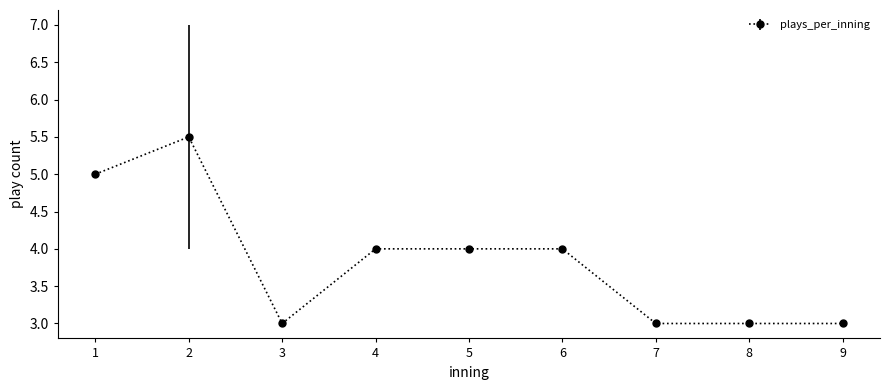

Which label corresponds to the largest value in the chart?

2